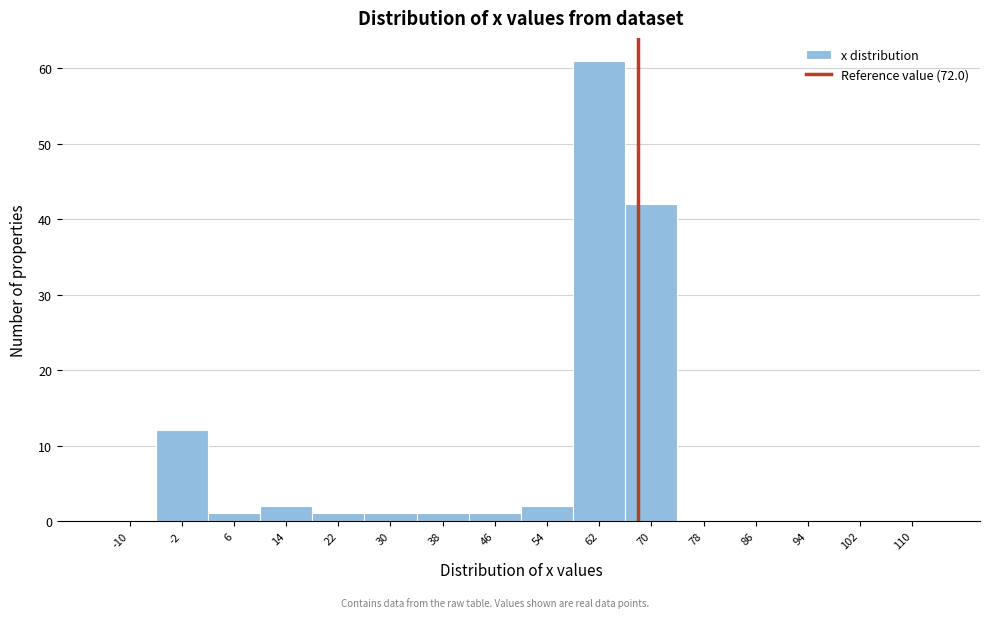

Reading left to right, transcribe all the data shown in this chart.

-10=0	-2=12	6=1	14=2	22=1	30=1	38=1	46=1	54=2	62=61	70=42	78=0	86=0	94=0	102=0	110=0